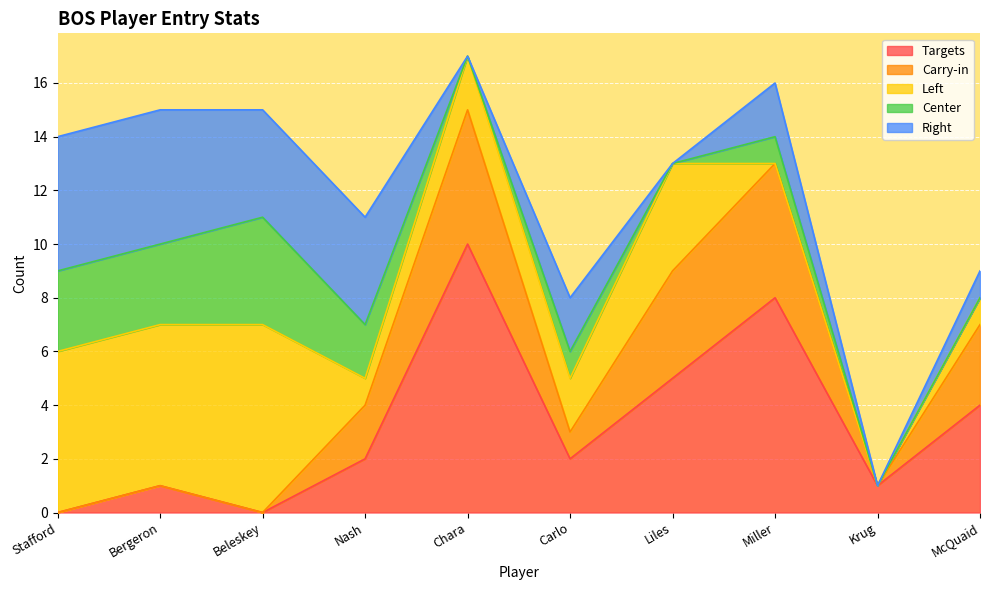

True or false: Targets has more than 2 interior local peaks.

True